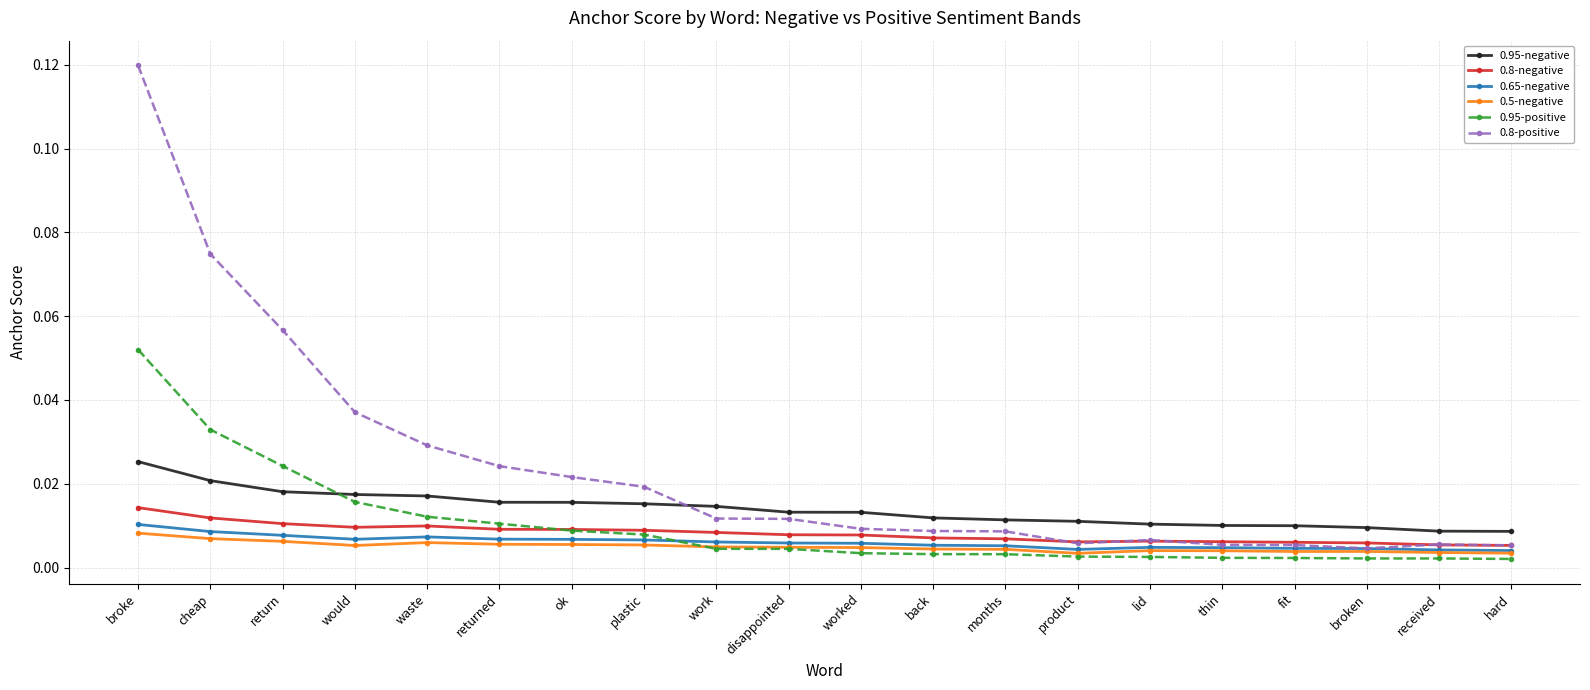

What is the label of the 10th point from the right?

worked